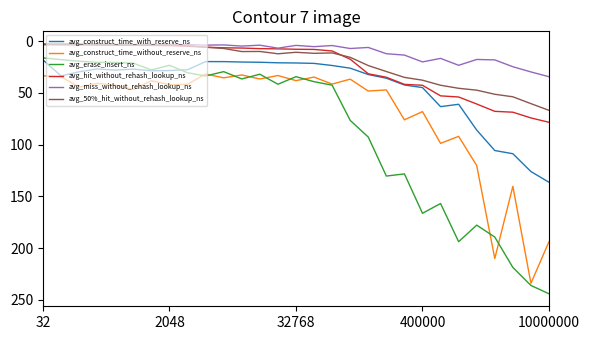

True or false: avg_construct_time_without_reserve_ns and avg_50%_hit_without_rehash_lookup_ns cross at least once.

False